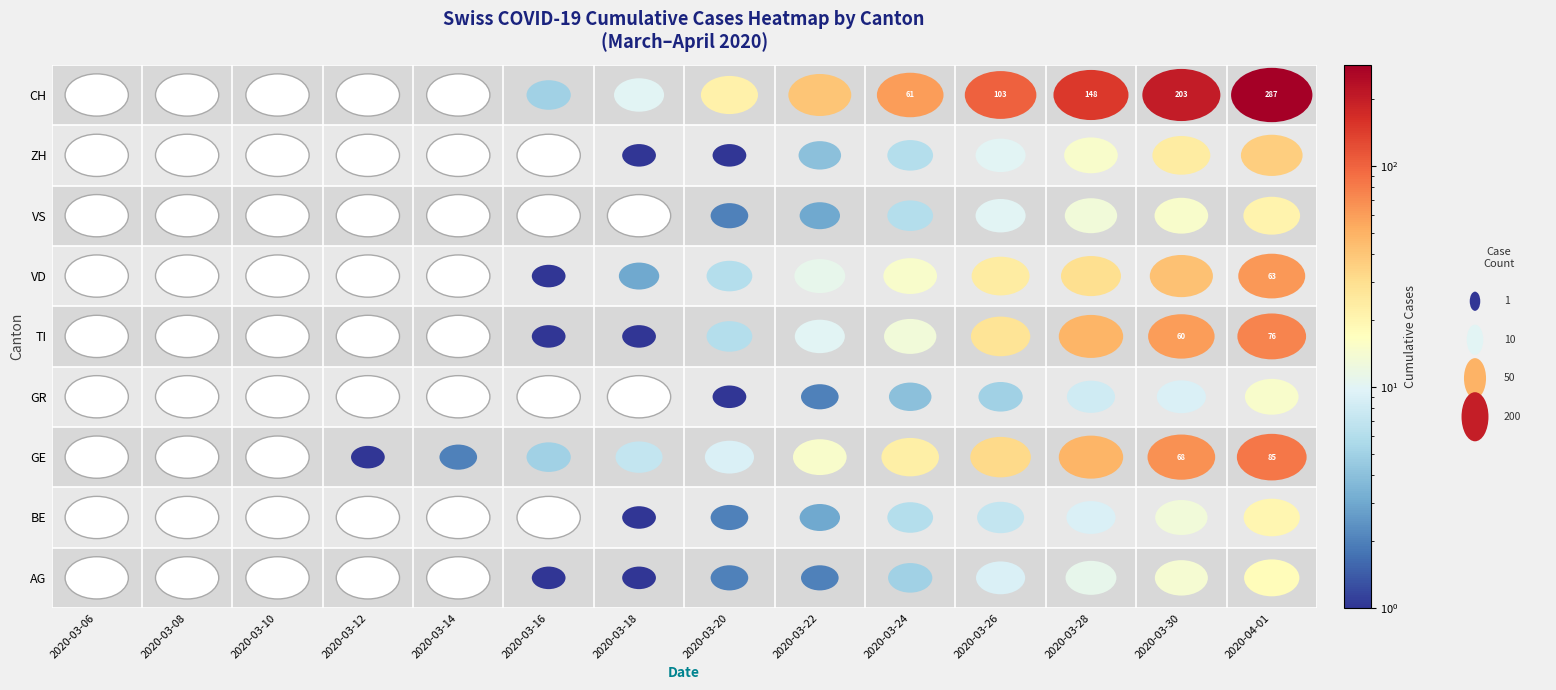

Which category has the lowest value in the TI series?

2020-03-06